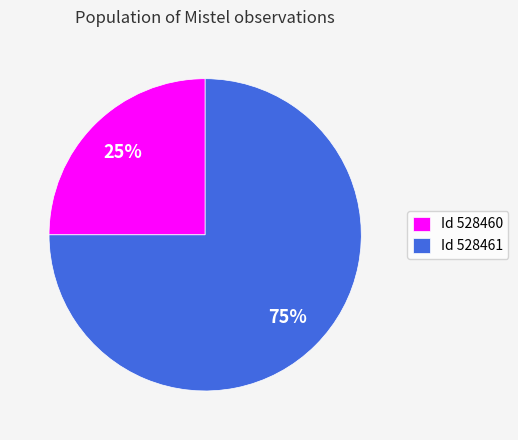

Do Id 528460 and Id 528461 together represent more than half of the pie?

Yes